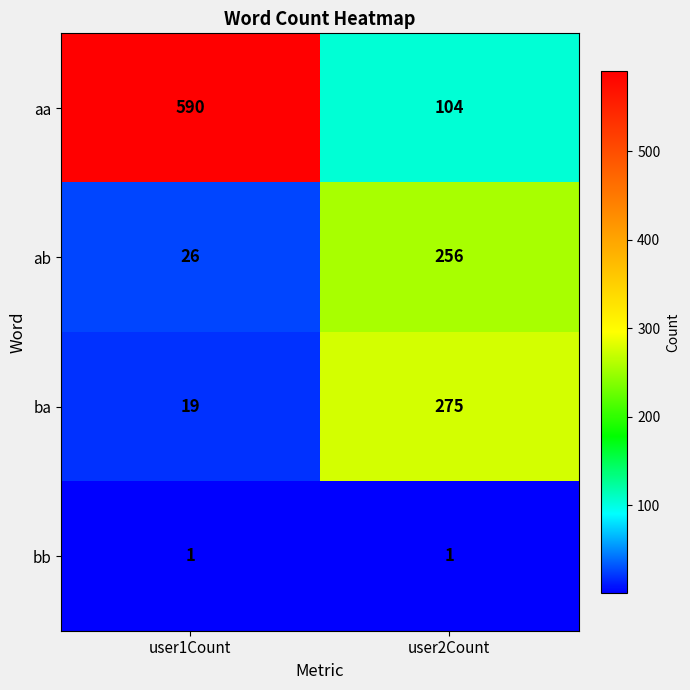

What is the sum of the ab values at user1Count and user2Count?

282